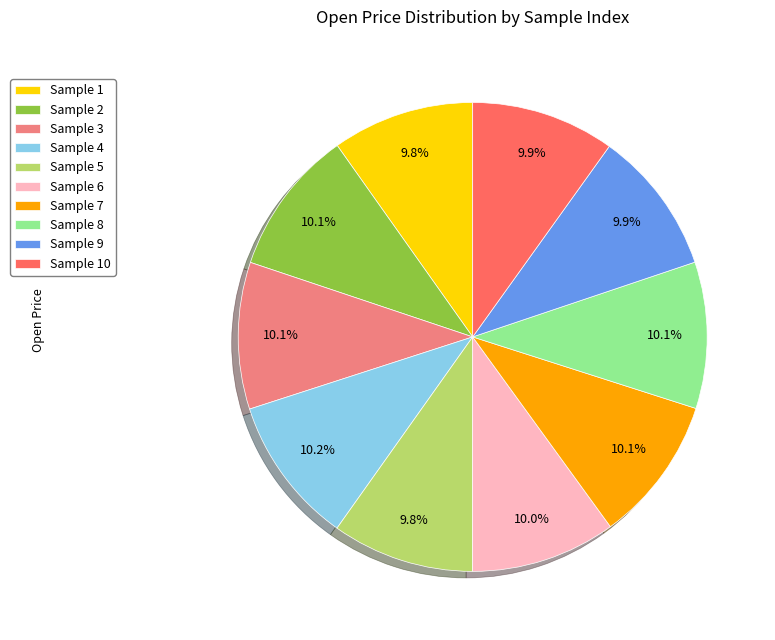

How many segments does this pie chart have?

10